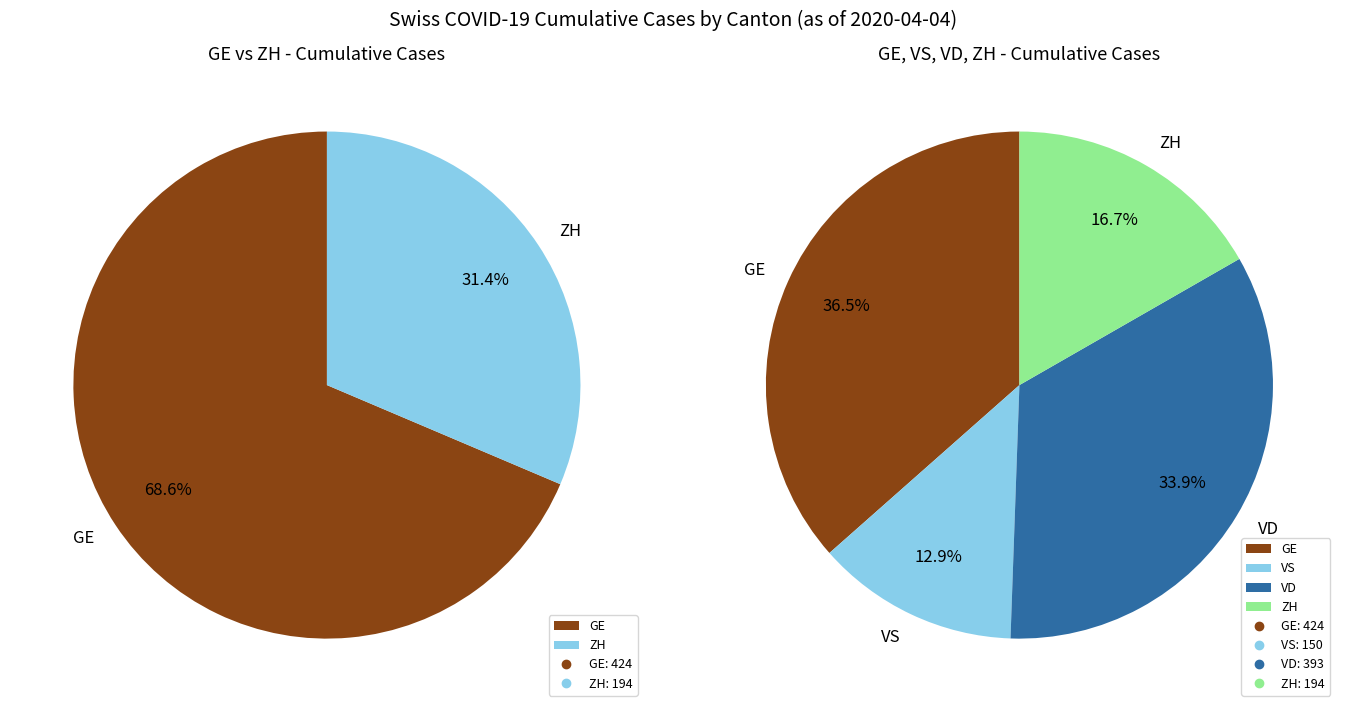

Does any single category account for the majority?

No